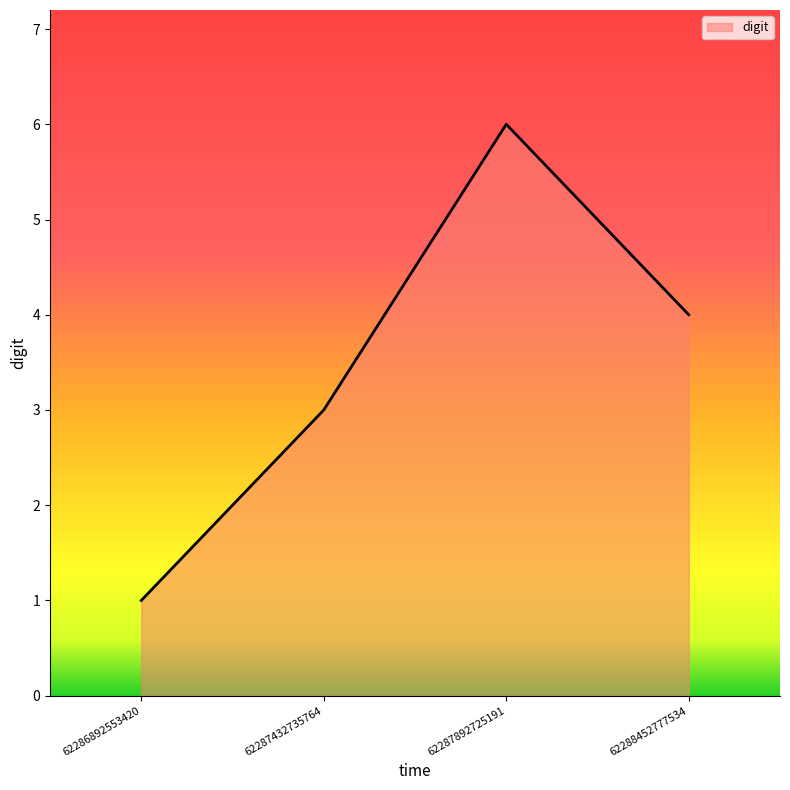

What is the minimum value shown in the chart?

1